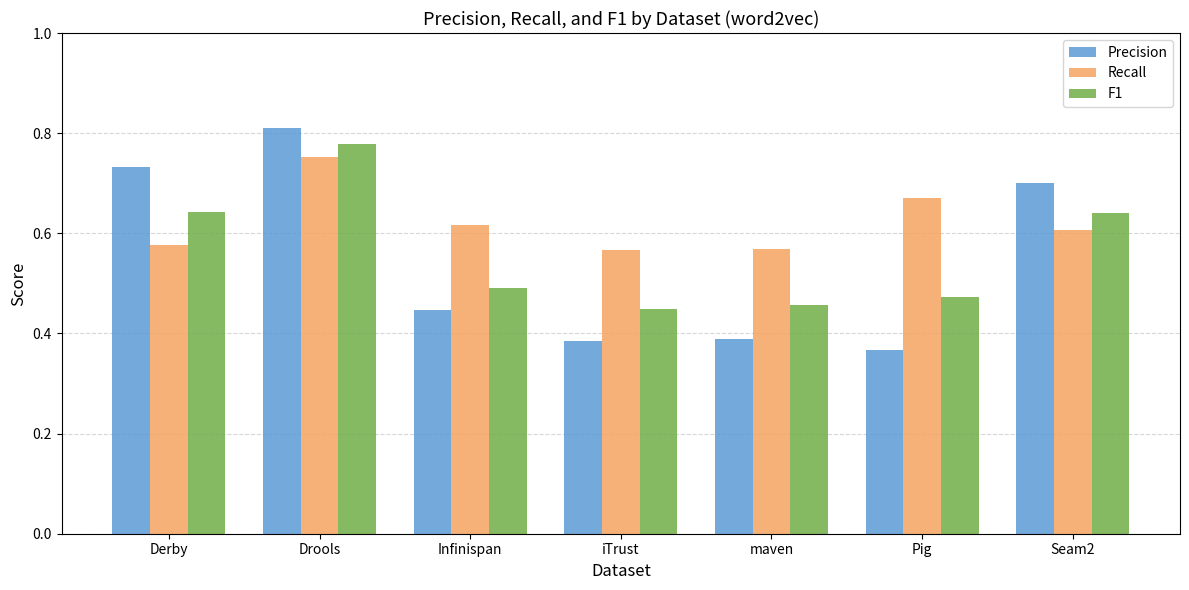

Which series has the widest spread of values?

Precision